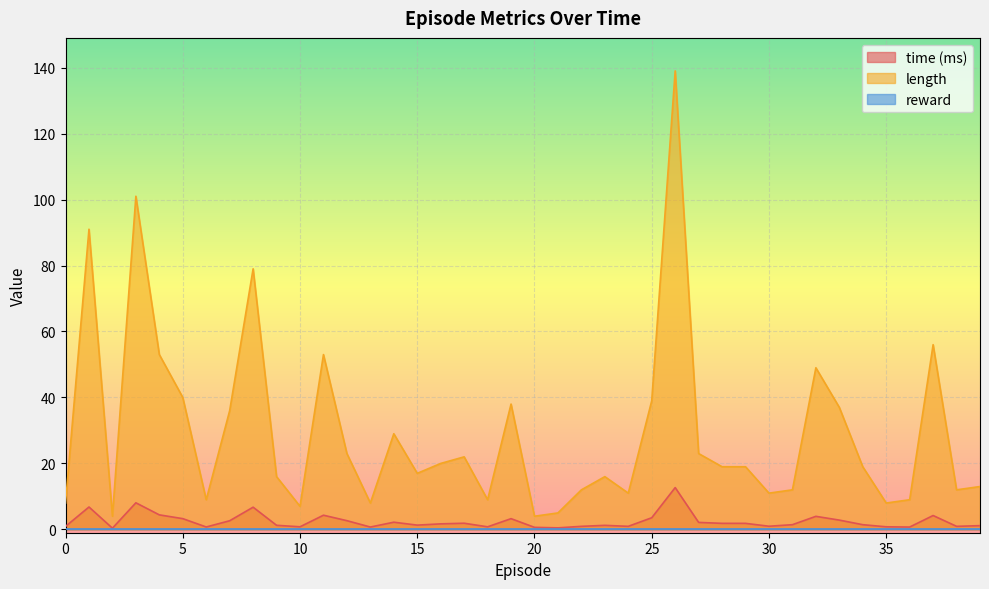

Where does the length series first go above 19?

1